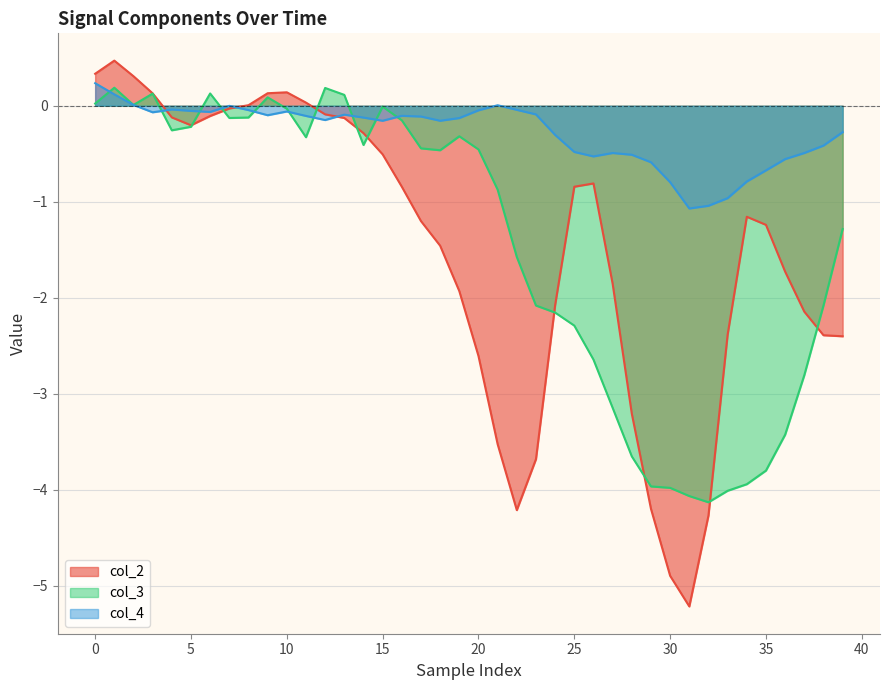

How many data points in col_3 are less than 0?

32